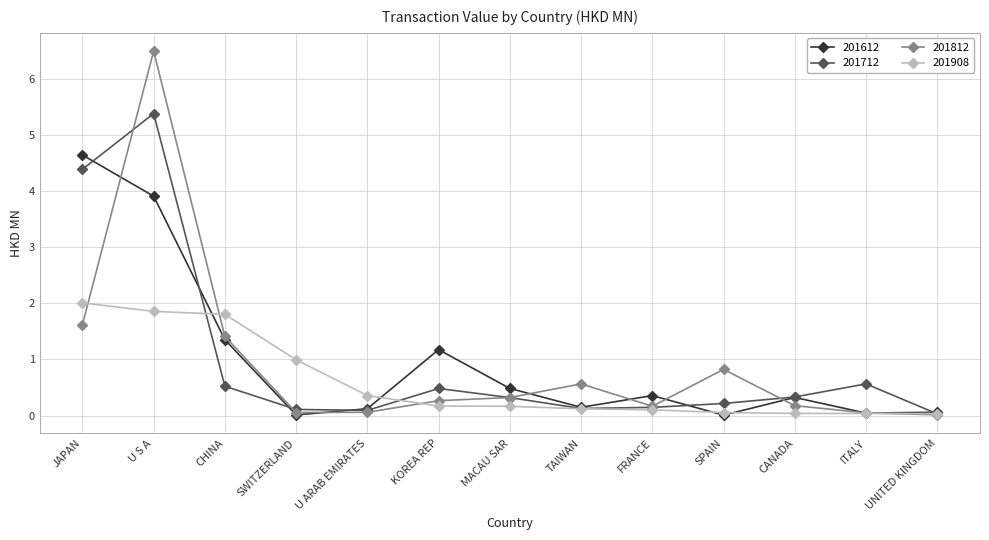

What position from the left is U S A?

2